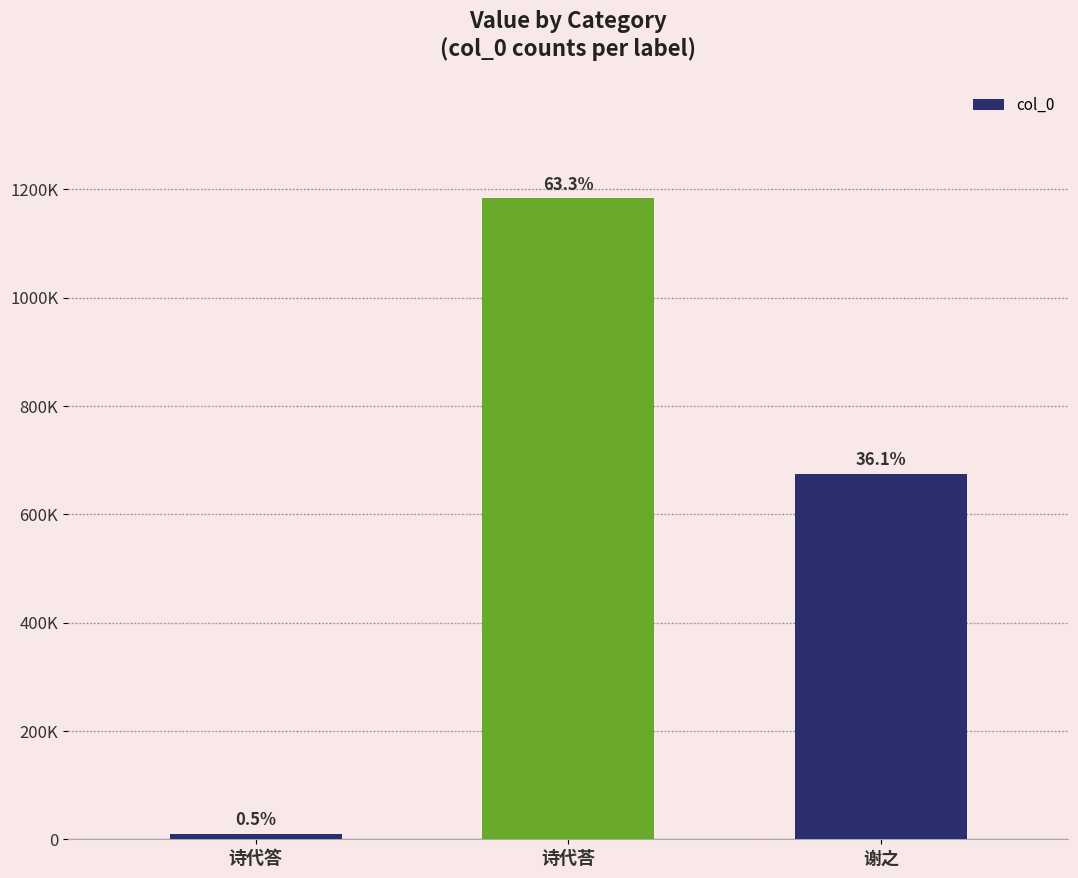

Approximately how many times larger is the value at 诗代荅 compared to 诗代答?

121.9